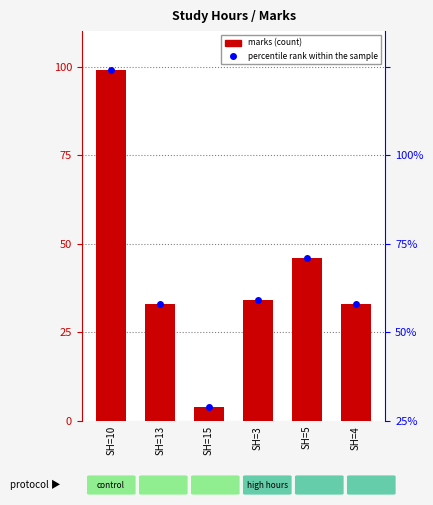

Approximately how many times larger is the value at SH=10 compared to SH=3?

2.9